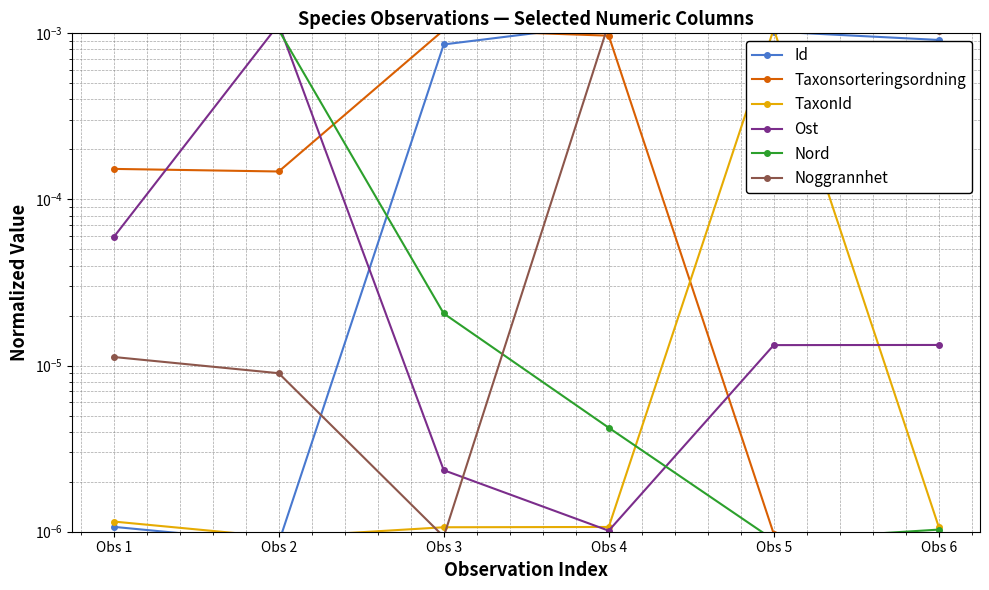

The value of Nord at Obs 3 is 0.0. True or false?

True